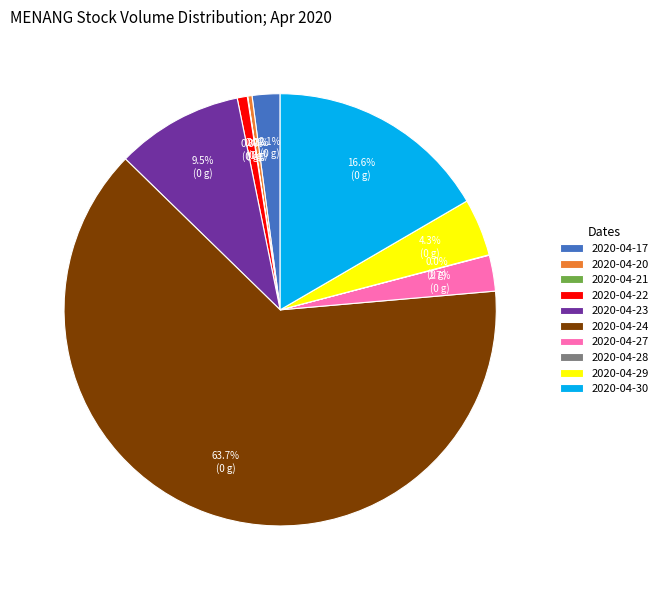

To the nearest percent, what is the combined percentage of 2020-04-27 and 2020-04-24?

66%